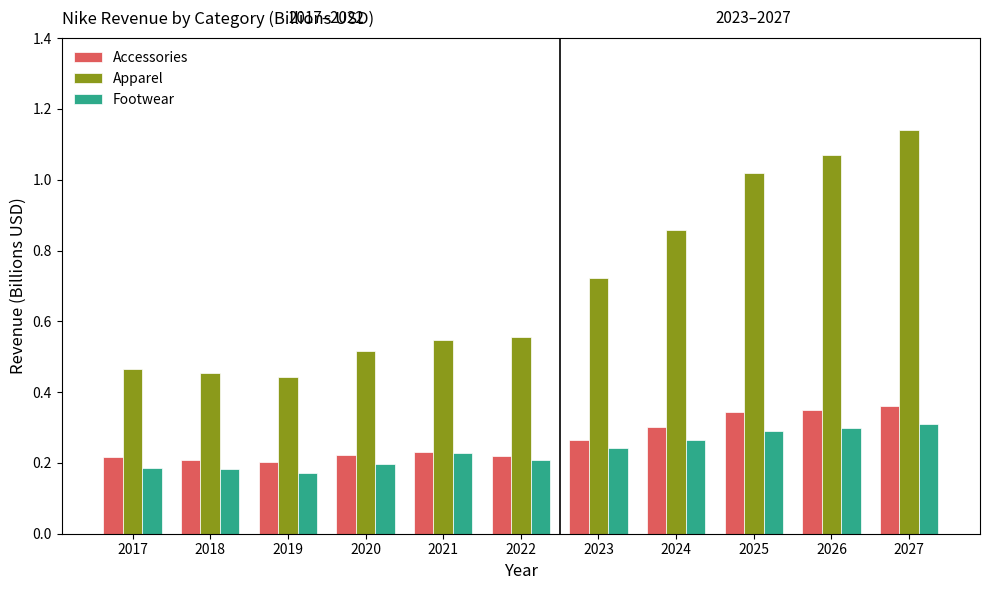

What is the difference between the highest and lowest values at 2027?

0.8